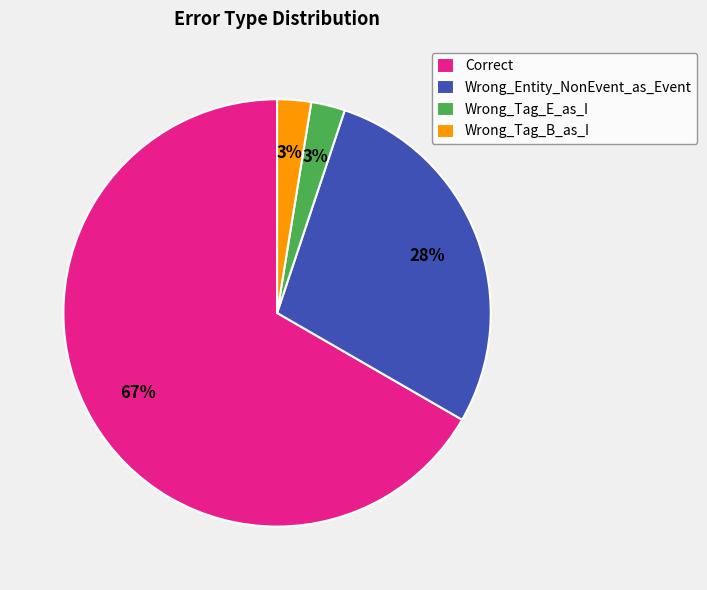

What percentage is the Wrong_Tag_E_as_I slice, to the nearest percent?

3%